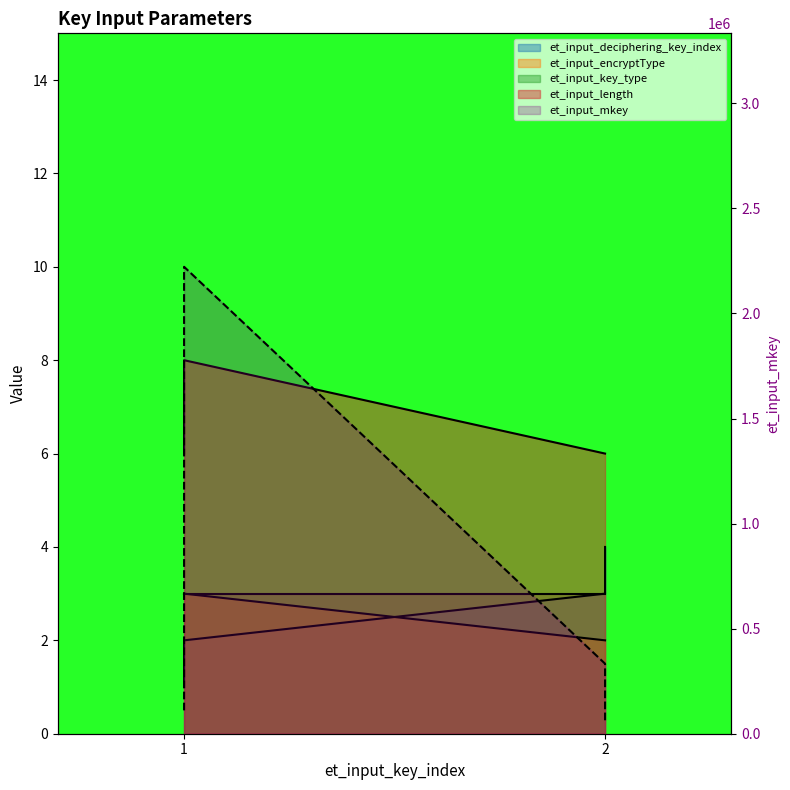

Which series has the largest total across all categories?

et_input_mkey